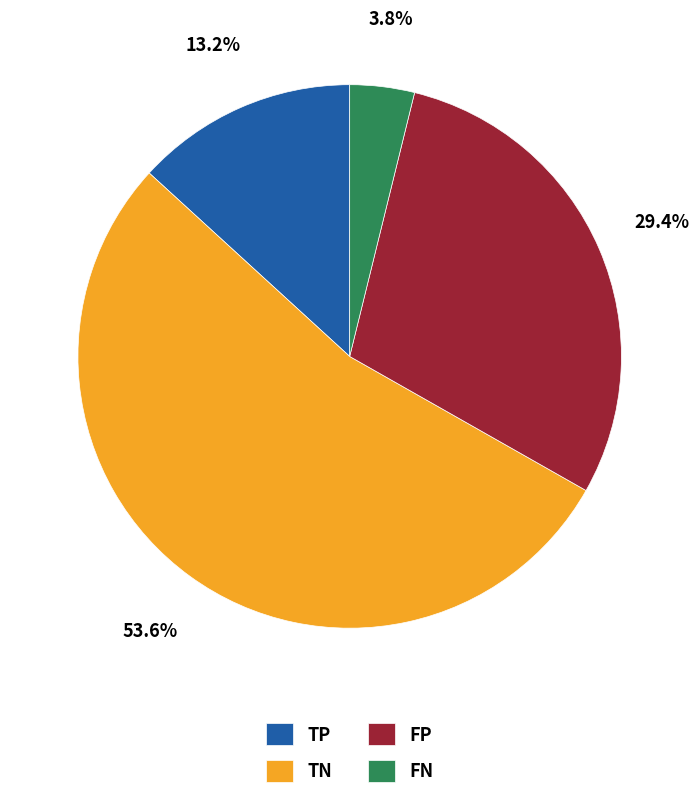

To the nearest percent, what is the average slice percentage?

25%